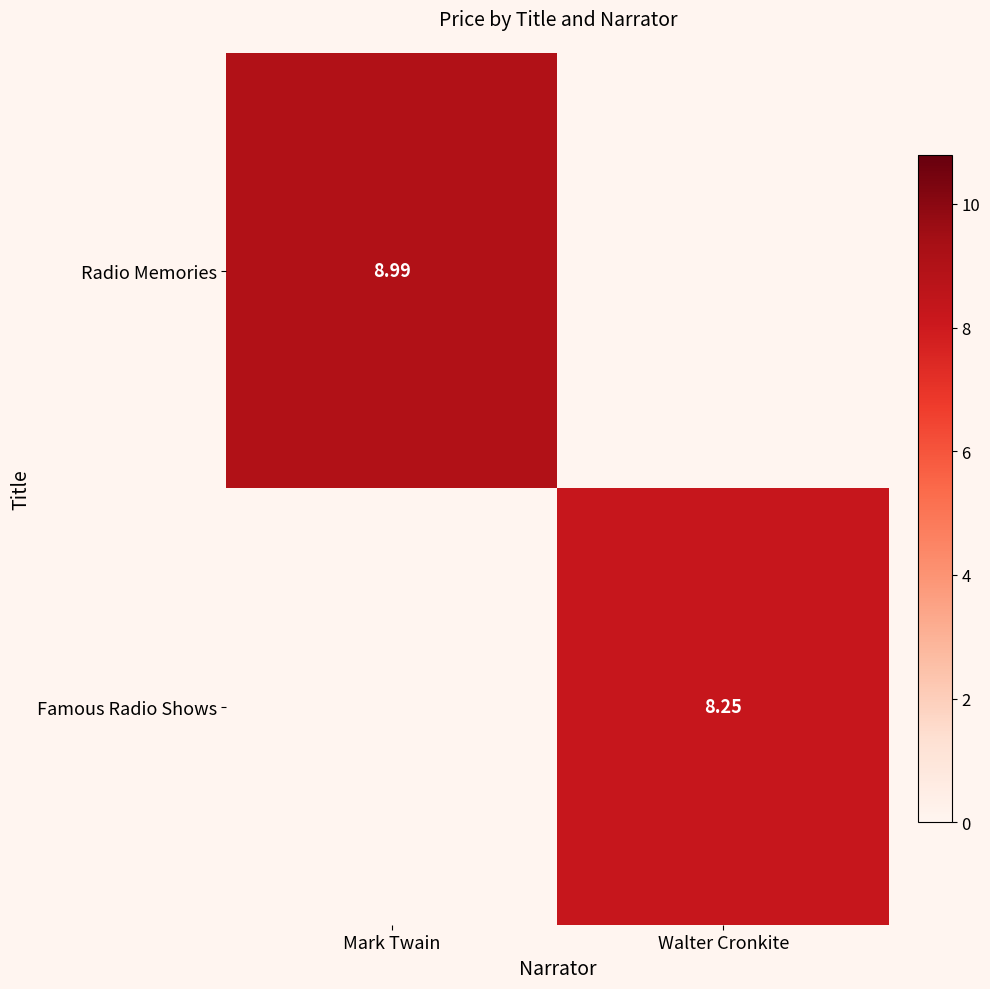

Which series changed the most between Mark Twain and Walter Cronkite?

Radio Memories